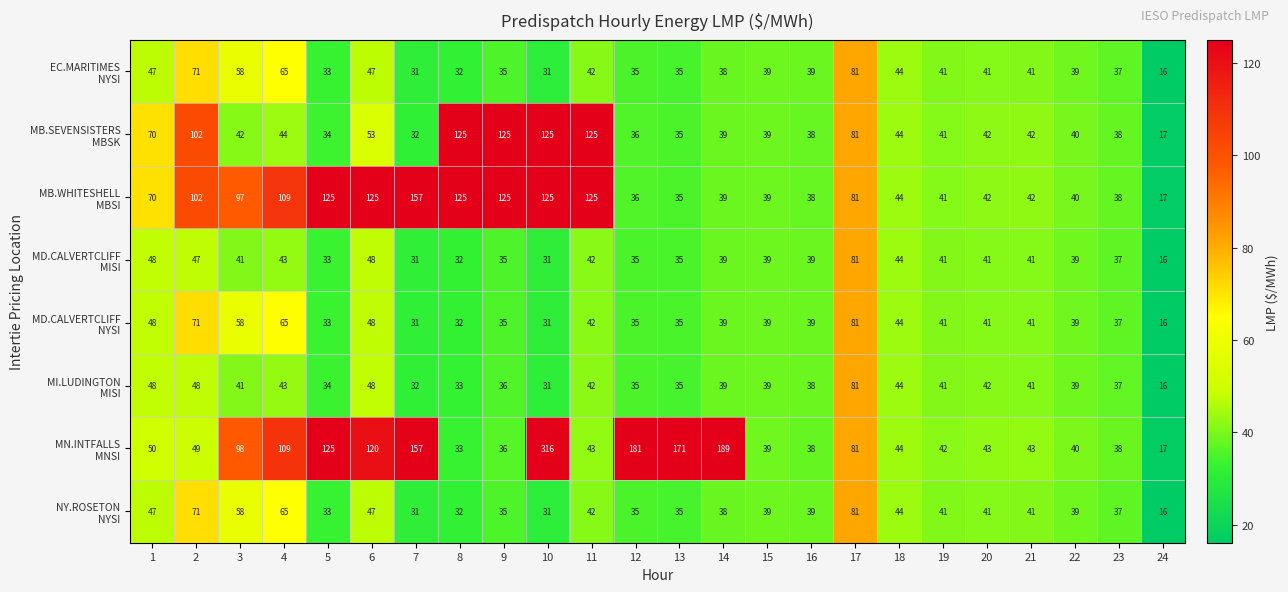

What is the maximum value shown in the chart?

316